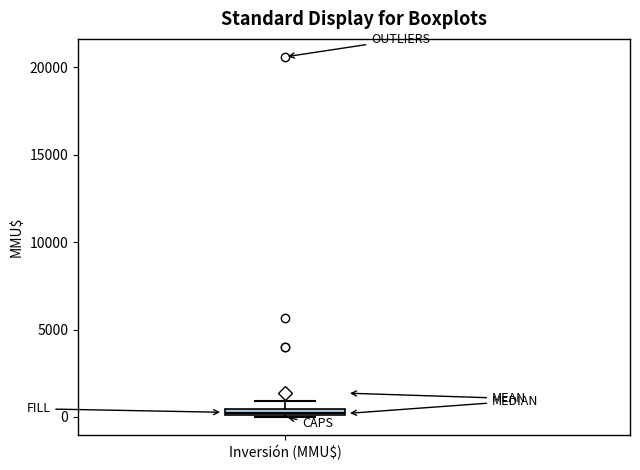

Where is the lower edge of the box for Inversión (MMU$) on the y-axis? The values are not printed on the chart, so give them approximately, as read against the axis.

0